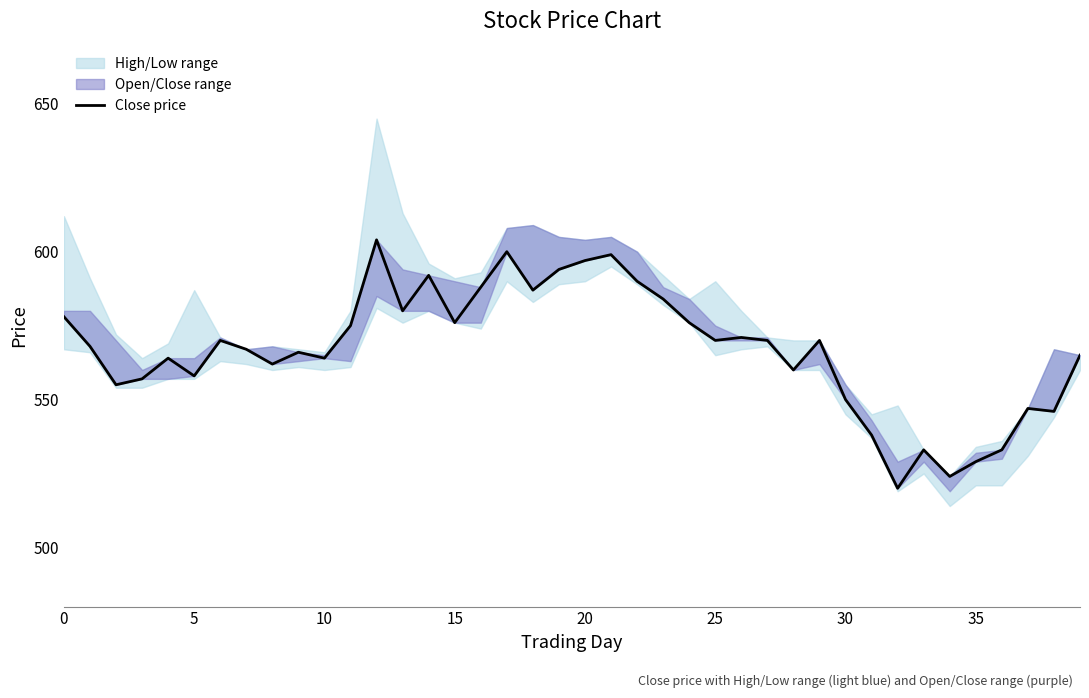

How many interior local peaks (higher than both neighbors) does the data have?

11